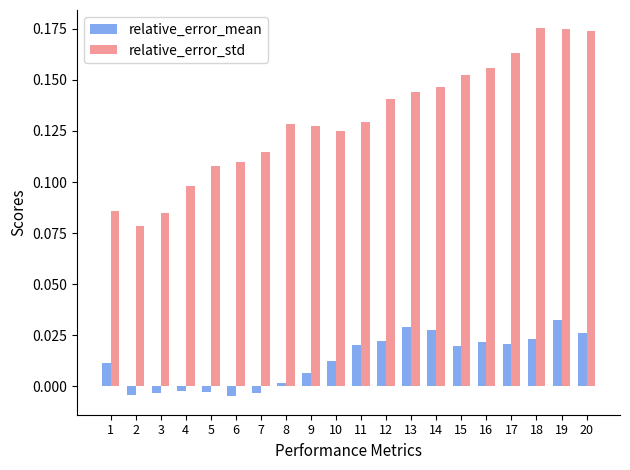

At how many categories does at least one series exceed 0?

20